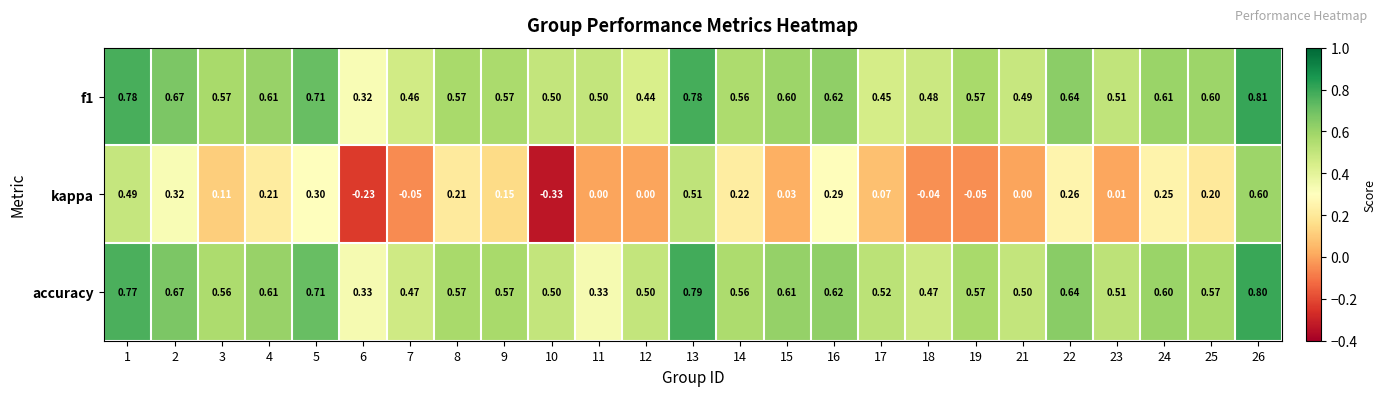

Is the value of accuracy at 18 greater than the value of kappa at 11?

Yes